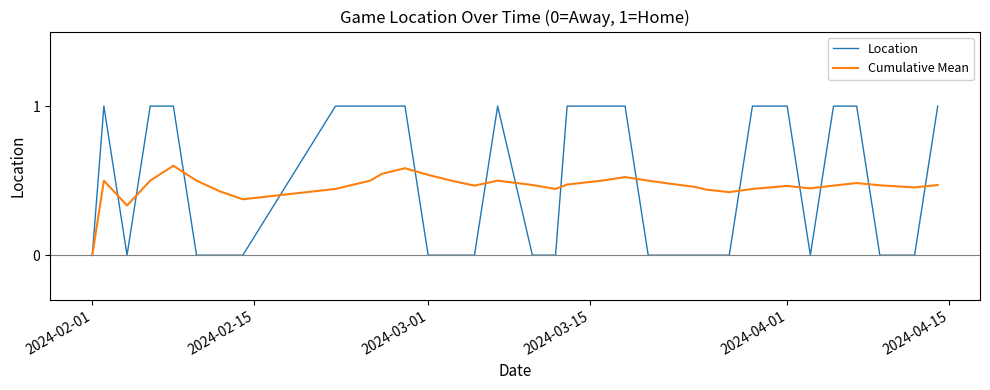

What is the maximum value shown in the chart?

1.0